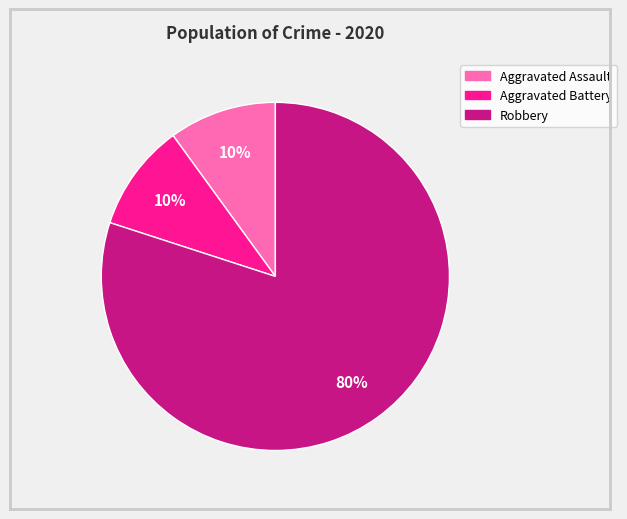

Do Aggravated Assault and Robbery together represent more than half of the pie?

Yes